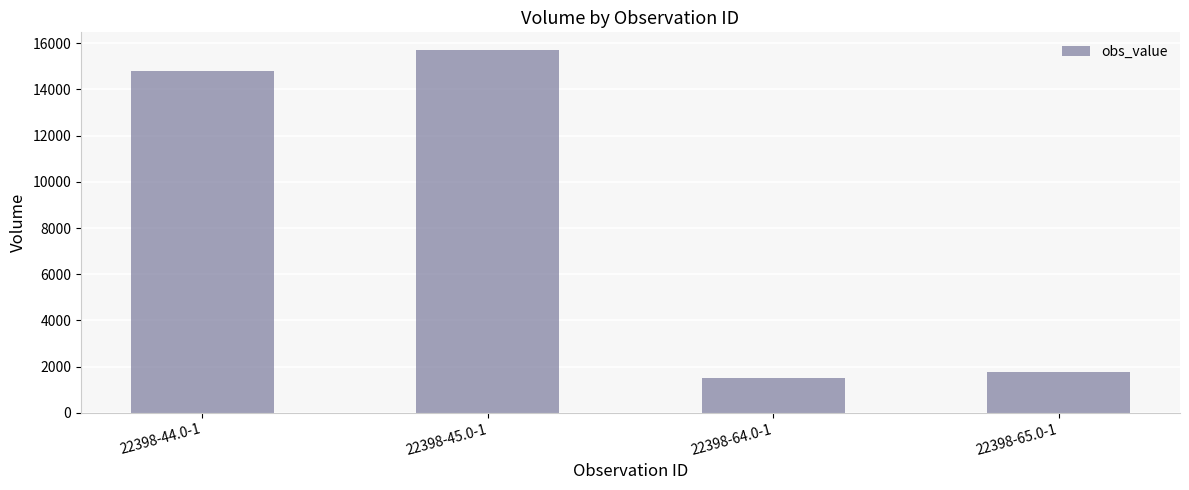

Rank the categories by value from highest to lowest.

22398-45.0-1, 22398-44.0-1, 22398-65.0-1, 22398-64.0-1